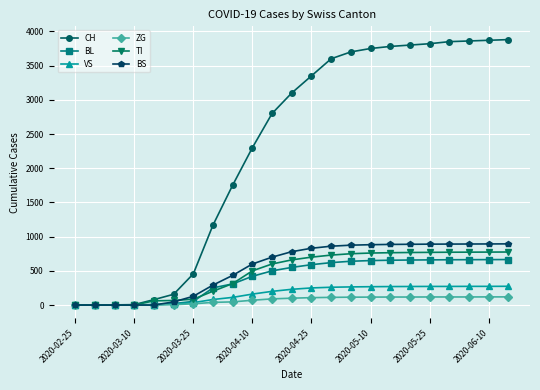

What is the difference between the maximum and minimum values in the ZG series?

119